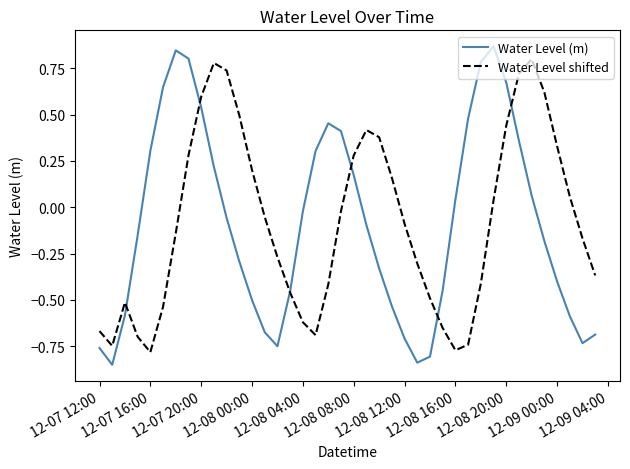

Rank the series at 12-08 20:00 from highest to lowest value.

Water Level (m), Water Level shifted